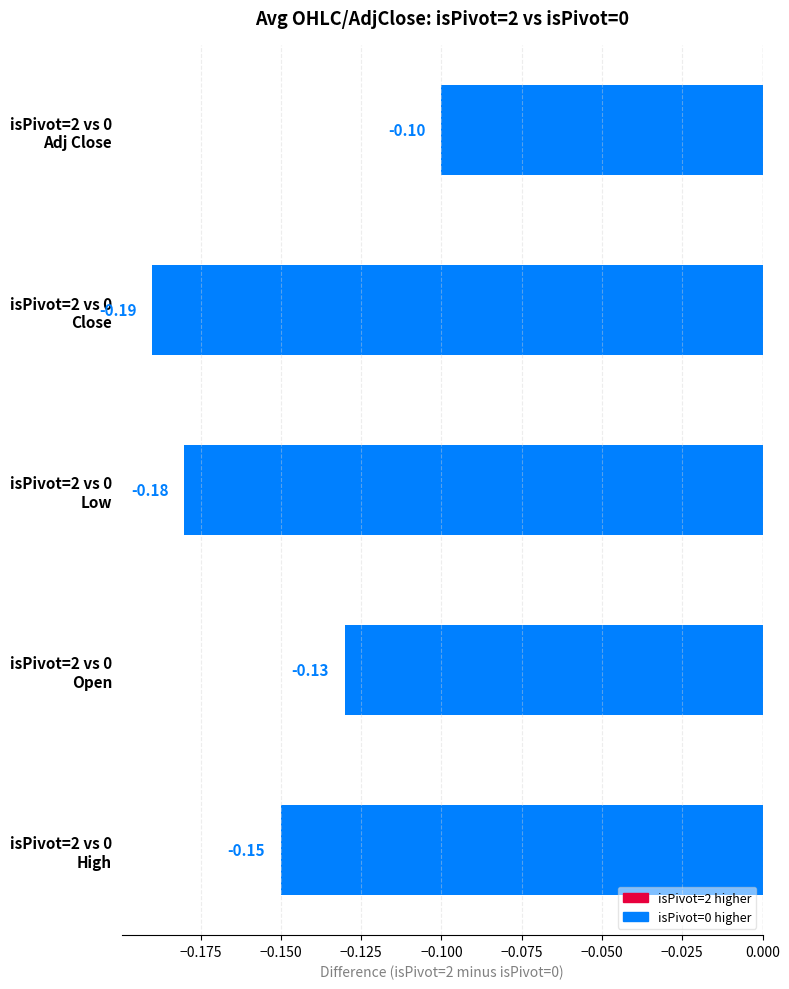

What is the value of the 5th bar from the left?

-0.1